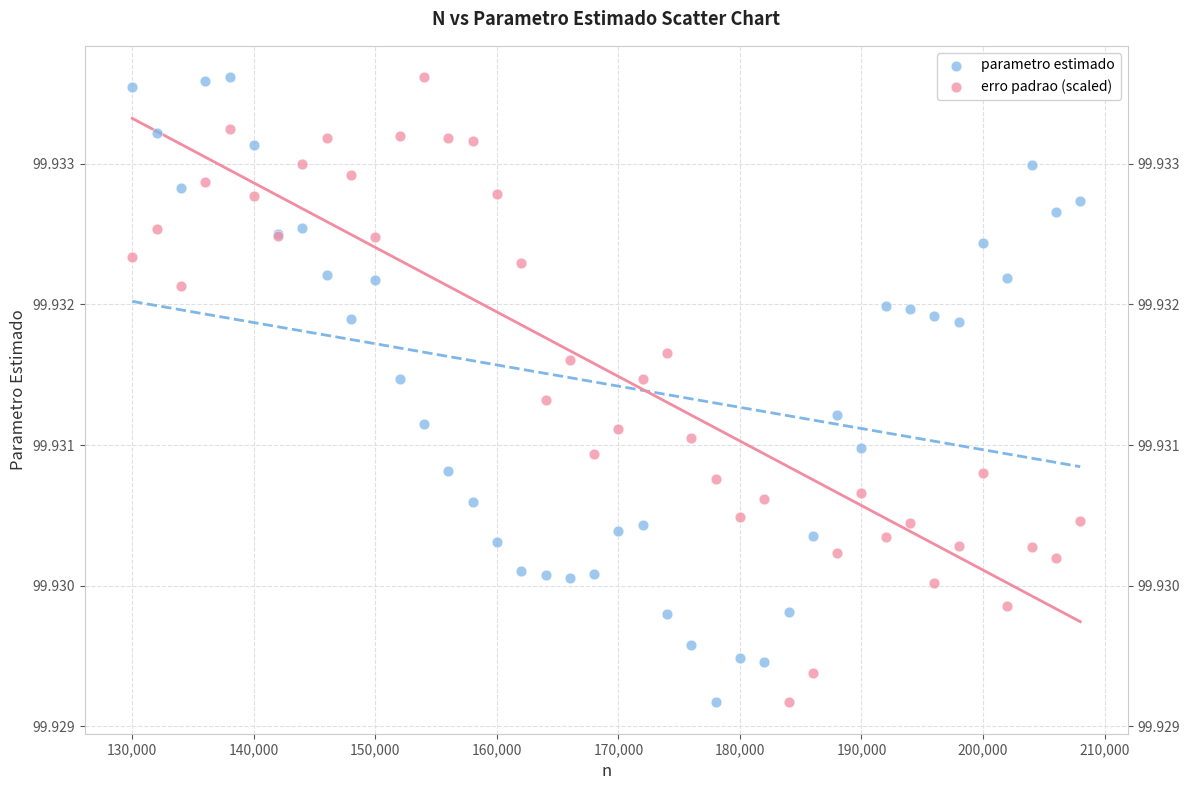

What is the X range (max minus min) for the scatter plot?

78000.0